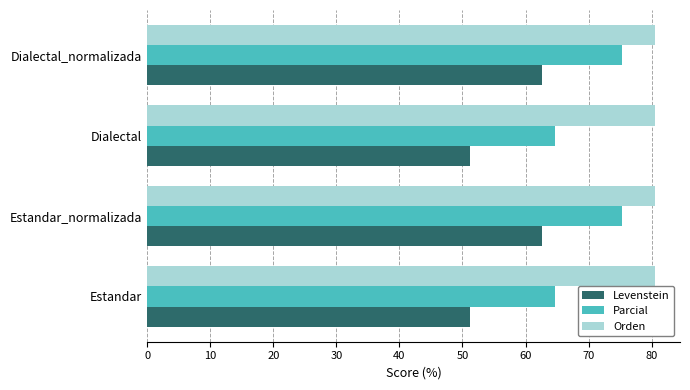

Is it true that Levenstein equals 51.2 at Estandar?

True